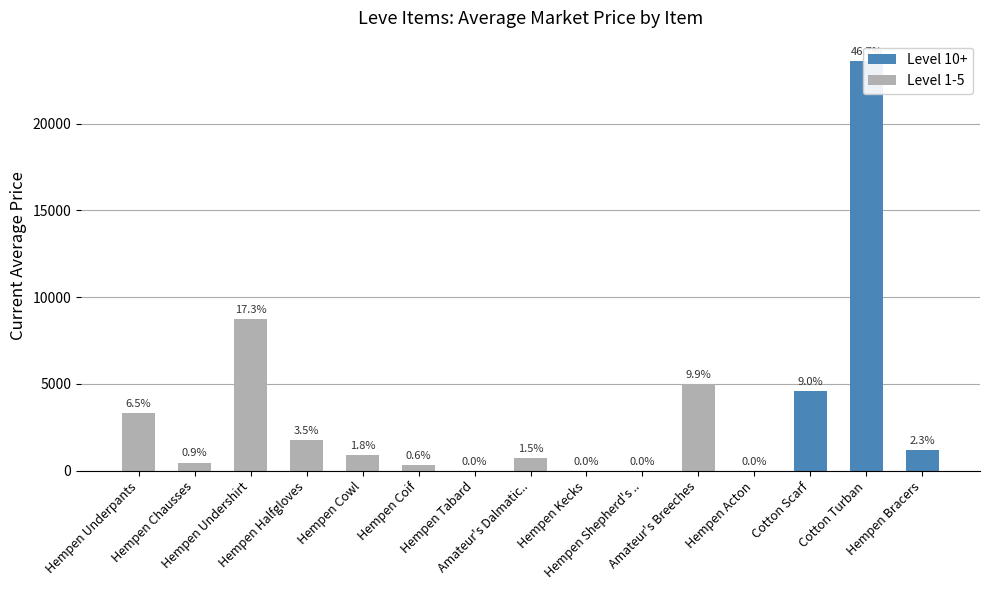

Reading left to right, extract all data points from this chart.

Hempen Underpants=3307.0	Hempen Chausses=466.2	Hempen Undershirt=8750.0	Hempen Halfgloves=1750.0	Hempen Cowl=900.0	Hempen Coif=300.0	Hempen Tabard=0.0	Amateur's Dalmatic..=750.0	Hempen Kecks=0.0	Hempen Shepherd's ..=0.0	Amateur's Breeches=5007.0	Hempen Acton=0.0	Cotton Scarf=4566.7	Cotton Turban=23600.0	Hempen Bracers=1163.0